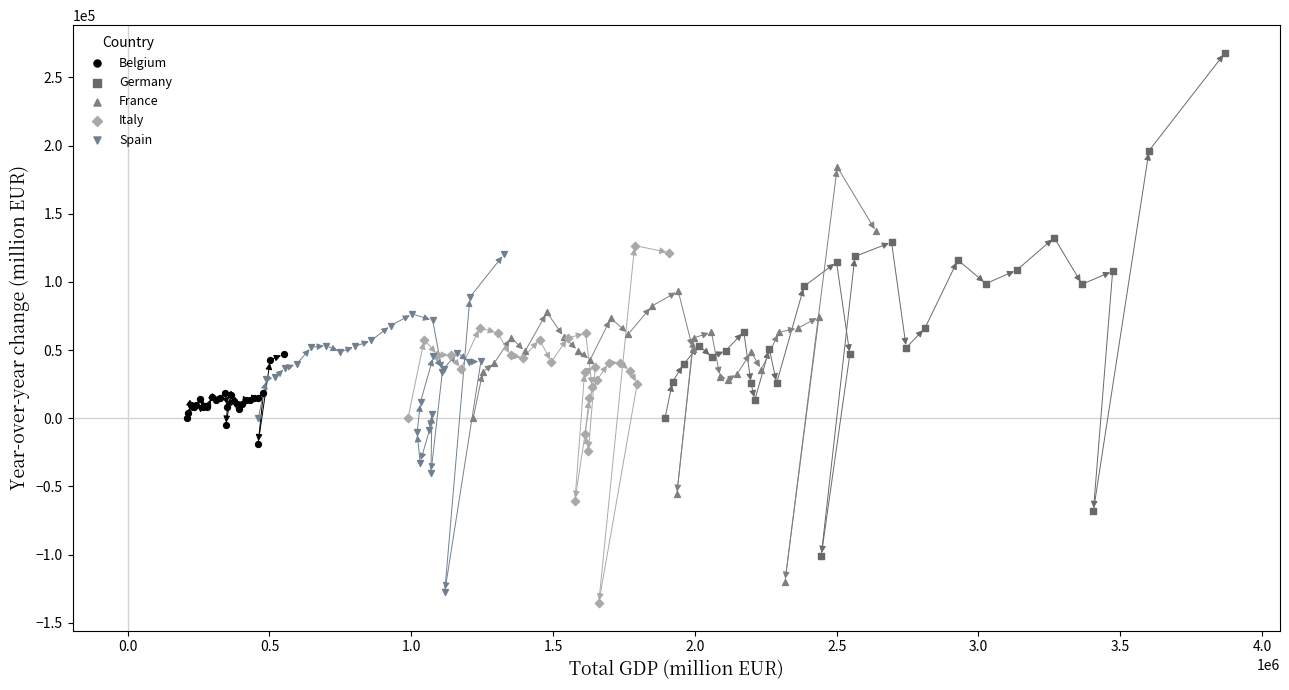

Which series reaches the maximum Y coordinate?

Germany